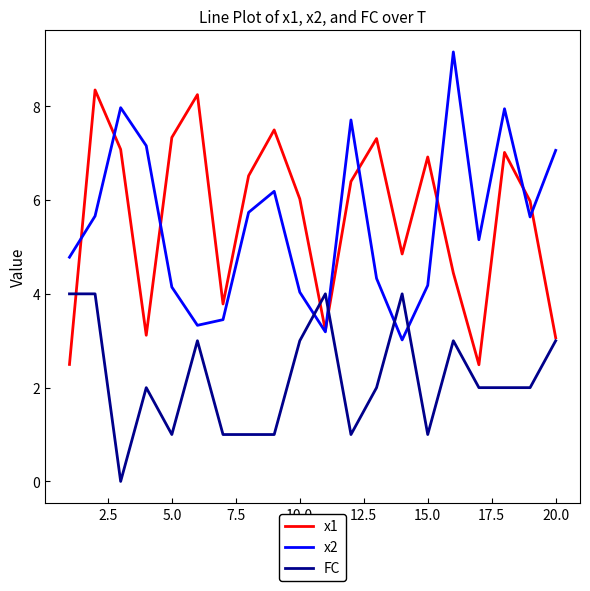

List the series in order of their peak value, lowest first.

FC, x1, x2